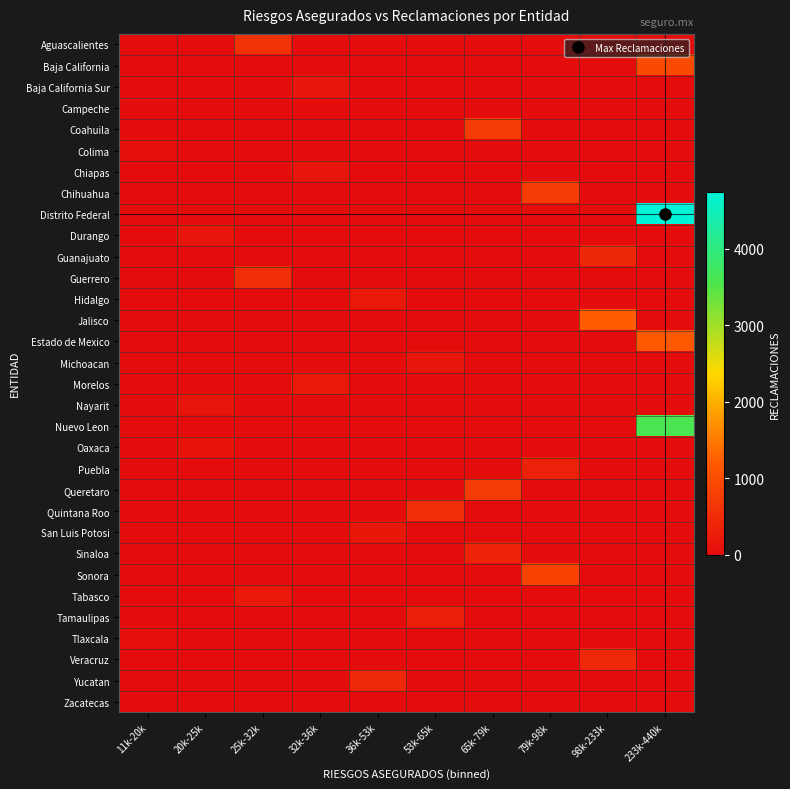

Reading right to left, list all the values displayed in this chart.

Aguascalientes: 233k-440k=0	98k-233k=0	79k-98k=0	65k-79k=0	53k-65k=0	36k-53k=0	32k-36k=0	25k-32k=581	20k-25k=0	11k-20k=0
Baja California: 233k-440k=963	98k-233k=0	79k-98k=0	65k-79k=0	53k-65k=0	36k-53k=0	32k-36k=0	25k-32k=0	20k-25k=0	11k-20k=0
Baja California Sur: 233k-440k=0	98k-233k=0	79k-98k=0	65k-79k=0	53k-65k=0	36k-53k=0	32k-36k=166	25k-32k=0	20k-25k=0	11k-20k=0
Campeche: 233k-440k=0	98k-233k=0	79k-98k=0	65k-79k=0	53k-65k=0	36k-53k=0	32k-36k=0	25k-32k=0	20k-25k=0	11k-20k=31
Coahuila: 233k-440k=0	98k-233k=0	79k-98k=0	65k-79k=728	53k-65k=0	36k-53k=0	32k-36k=0	25k-32k=0	20k-25k=0	11k-20k=0
Colima: 233k-440k=0	98k-233k=0	79k-98k=0	65k-79k=0	53k-65k=0	36k-53k=0	32k-36k=0	25k-32k=0	20k-25k=0	11k-20k=77
Chiapas: 233k-440k=0	98k-233k=0	79k-98k=0	65k-79k=0	53k-65k=0	36k-53k=0	32k-36k=146	25k-32k=0	20k-25k=0	11k-20k=0
Chihuahua: 233k-440k=0	98k-233k=0	79k-98k=749	65k-79k=0	53k-65k=0	36k-53k=0	32k-36k=0	25k-32k=0	20k-25k=0	11k-20k=0
Distrito Federal: 233k-440k=4746	98k-233k=0	79k-98k=0	65k-79k=0	53k-65k=0	36k-53k=0	32k-36k=0	25k-32k=0	20k-25k=0	11k-20k=0
Durango: 233k-440k=0	98k-233k=0	79k-98k=0	65k-79k=0	53k-65k=0	36k-53k=0	32k-36k=0	25k-32k=0	20k-25k=144	11k-20k=0
Guanajuato: 233k-440k=0	98k-233k=423	79k-98k=0	65k-79k=0	53k-65k=0	36k-53k=0	32k-36k=0	25k-32k=0	20k-25k=0	11k-20k=0
Guerrero: 233k-440k=0	98k-233k=0	79k-98k=0	65k-79k=0	53k-65k=0	36k-53k=0	32k-36k=0	25k-32k=537	20k-25k=0	11k-20k=0
Hidalgo: 233k-440k=0	98k-233k=0	79k-98k=0	65k-79k=0	53k-65k=0	36k-53k=210	32k-36k=0	25k-32k=0	20k-25k=0	11k-20k=0
Jalisco: 233k-440k=0	98k-233k=1223	79k-98k=0	65k-79k=0	53k-65k=0	36k-53k=0	32k-36k=0	25k-32k=0	20k-25k=0	11k-20k=0
Estado de Mexico: 233k-440k=1182	98k-233k=0	79k-98k=0	65k-79k=0	53k-65k=0	36k-53k=0	32k-36k=0	25k-32k=0	20k-25k=0	11k-20k=0
Michoacan: 233k-440k=0	98k-233k=0	79k-98k=0	65k-79k=0	53k-65k=140	36k-53k=0	32k-36k=0	25k-32k=0	20k-25k=0	11k-20k=0
Morelos: 233k-440k=0	98k-233k=0	79k-98k=0	65k-79k=0	53k-65k=0	36k-53k=0	32k-36k=212	25k-32k=0	20k-25k=0	11k-20k=0
Nayarit: 233k-440k=0	98k-233k=0	79k-98k=0	65k-79k=0	53k-65k=0	36k-53k=0	32k-36k=0	25k-32k=0	20k-25k=146	11k-20k=0
Nuevo Leon: 233k-440k=3588	98k-233k=0	79k-98k=0	65k-79k=0	53k-65k=0	36k-53k=0	32k-36k=0	25k-32k=0	20k-25k=0	11k-20k=0
Oaxaca: 233k-440k=0	98k-233k=0	79k-98k=0	65k-79k=0	53k-65k=0	36k-53k=0	32k-36k=0	25k-32k=0	20k-25k=126	11k-20k=0
Puebla: 233k-440k=0	98k-233k=0	79k-98k=316	65k-79k=0	53k-65k=0	36k-53k=0	32k-36k=0	25k-32k=0	20k-25k=0	11k-20k=0
Queretaro: 233k-440k=0	98k-233k=0	79k-98k=0	65k-79k=713	53k-65k=0	36k-53k=0	32k-36k=0	25k-32k=0	20k-25k=0	11k-20k=0
Quintana Roo: 233k-440k=0	98k-233k=0	79k-98k=0	65k-79k=0	53k-65k=536	36k-53k=0	32k-36k=0	25k-32k=0	20k-25k=0	11k-20k=0
San Luis Potosi: 233k-440k=0	98k-233k=0	79k-98k=0	65k-79k=0	53k-65k=0	36k-53k=173	32k-36k=0	25k-32k=0	20k-25k=0	11k-20k=0
Sinaloa: 233k-440k=0	98k-233k=0	79k-98k=0	65k-79k=357	53k-65k=0	36k-53k=0	32k-36k=0	25k-32k=0	20k-25k=0	11k-20k=0
Sonora: 233k-440k=0	98k-233k=0	79k-98k=825	65k-79k=0	53k-65k=0	36k-53k=0	32k-36k=0	25k-32k=0	20k-25k=0	11k-20k=0
Tabasco: 233k-440k=0	98k-233k=0	79k-98k=0	65k-79k=0	53k-65k=0	36k-53k=0	32k-36k=0	25k-32k=191	20k-25k=0	11k-20k=0
Tamaulipas: 233k-440k=0	98k-233k=0	79k-98k=0	65k-79k=0	53k-65k=303	36k-53k=0	32k-36k=0	25k-32k=0	20k-25k=0	11k-20k=0
Tlaxcala: 233k-440k=0	98k-233k=0	79k-98k=0	65k-79k=0	53k-65k=0	36k-53k=0	32k-36k=0	25k-32k=0	20k-25k=0	11k-20k=48
Veracruz: 233k-440k=0	98k-233k=438	79k-98k=0	65k-79k=0	53k-65k=0	36k-53k=0	32k-36k=0	25k-32k=0	20k-25k=0	11k-20k=0
Yucatan: 233k-440k=0	98k-233k=0	79k-98k=0	65k-79k=0	53k-65k=0	36k-53k=442	32k-36k=0	25k-32k=0	20k-25k=0	11k-20k=0
Zacatecas: 233k-440k=0	98k-233k=0	79k-98k=0	65k-79k=0	53k-65k=0	36k-53k=0	32k-36k=0	25k-32k=0	20k-25k=0	11k-20k=37